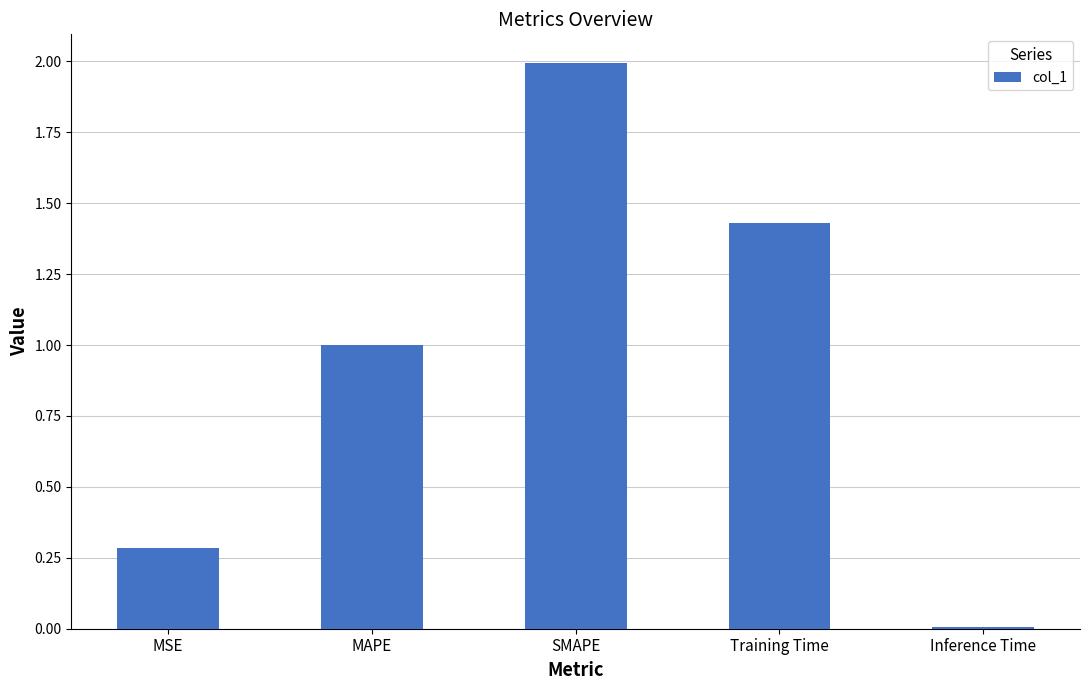

What is the change in value from MSE to Training Time?

+1.1